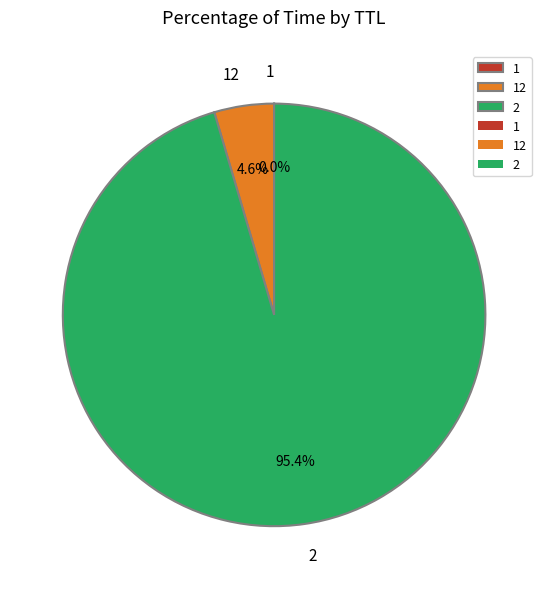

How much of the chart is everything except 2?

4.6%